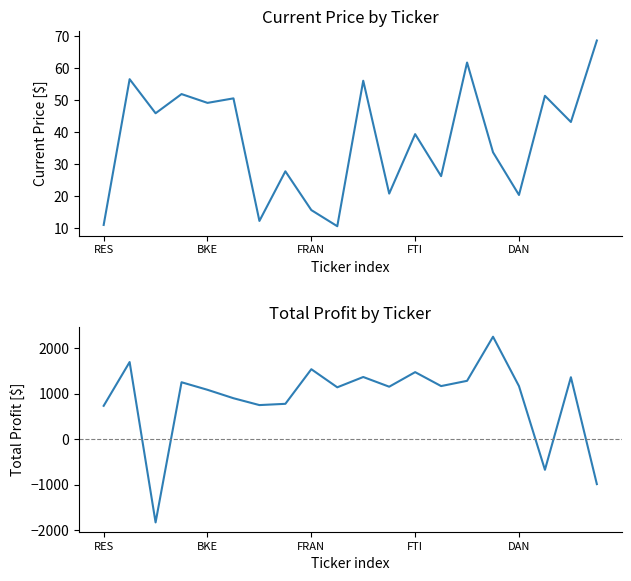

Does the chart have visible grid lines?

No